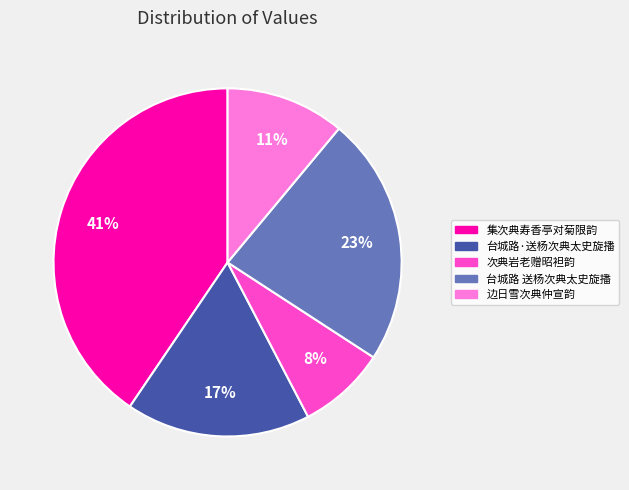

Approximately how many times larger is the value at 集次典寿香亭对菊限韵 compared to 台城路·送杨次典太史旋播?

2.4